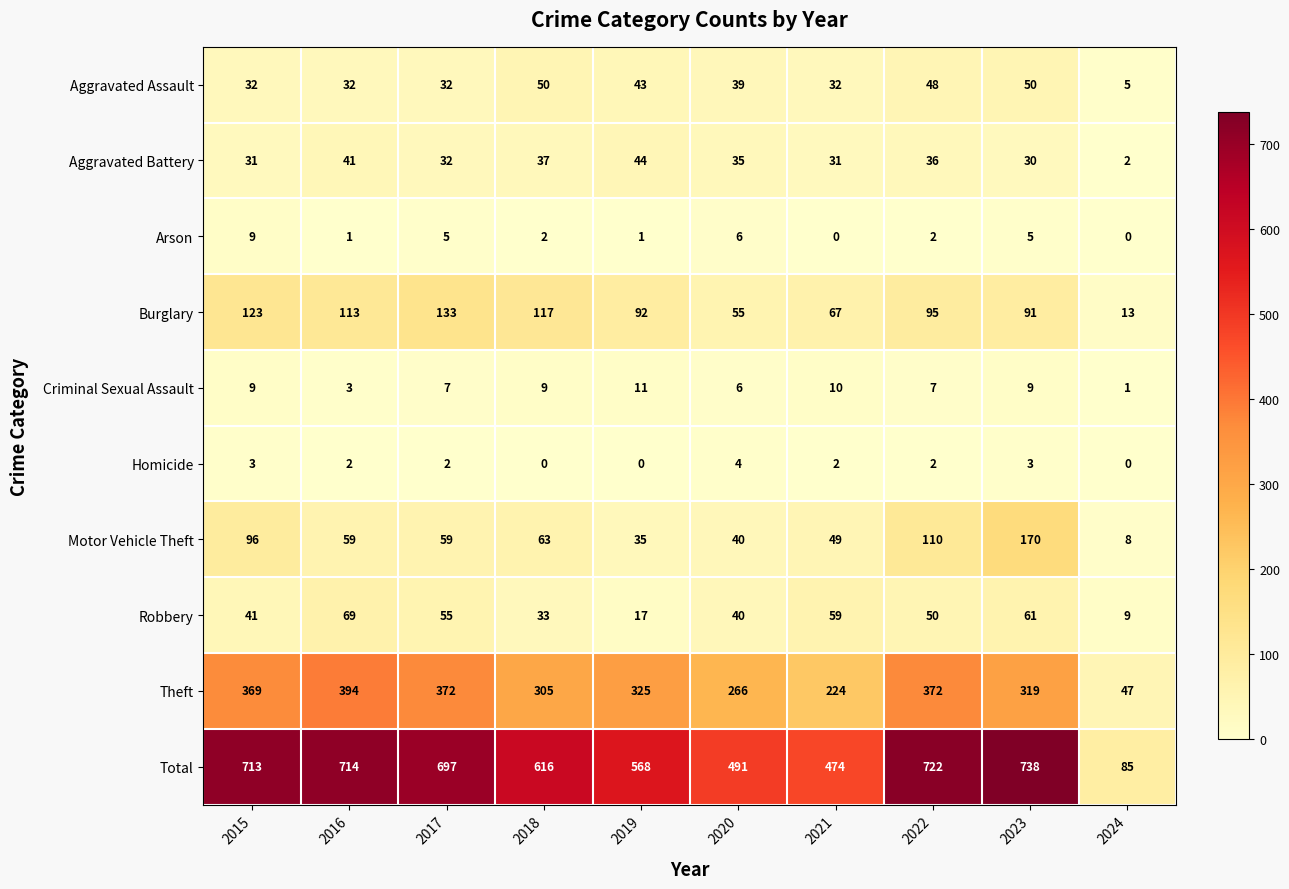

What is the difference between the highest and lowest values at 2017?

695